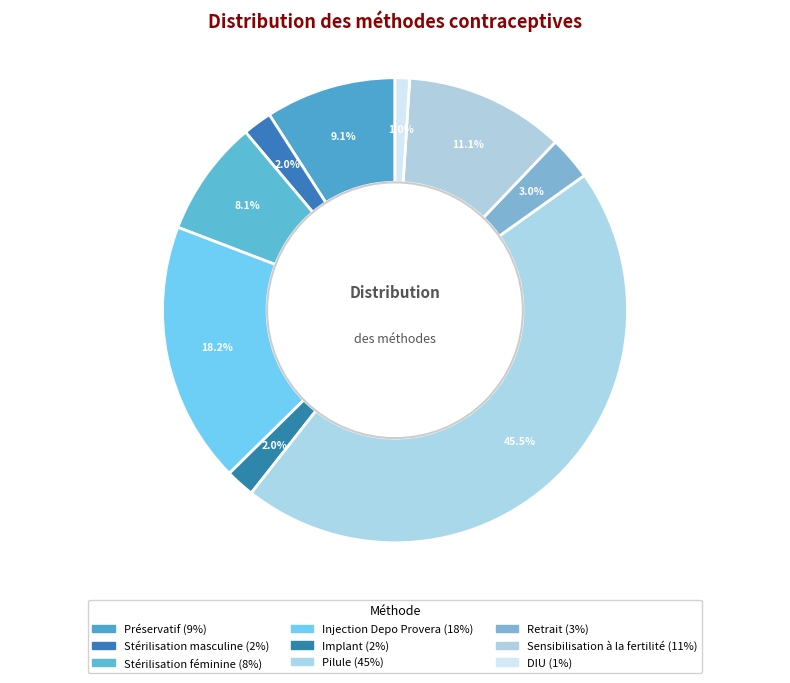

To the nearest percent, what is the combined percentage of Préservatif and Stérilisation féminine?

17%